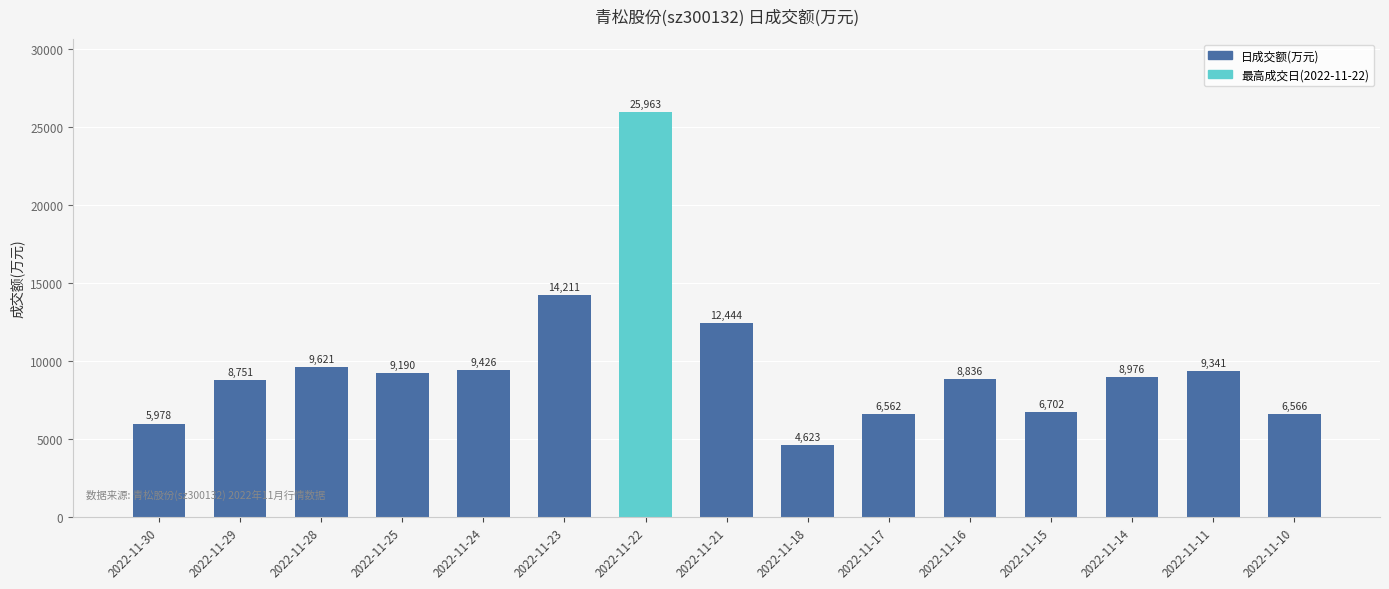

Between 2022-11-28 and 2022-11-21, which is larger?

2022-11-21